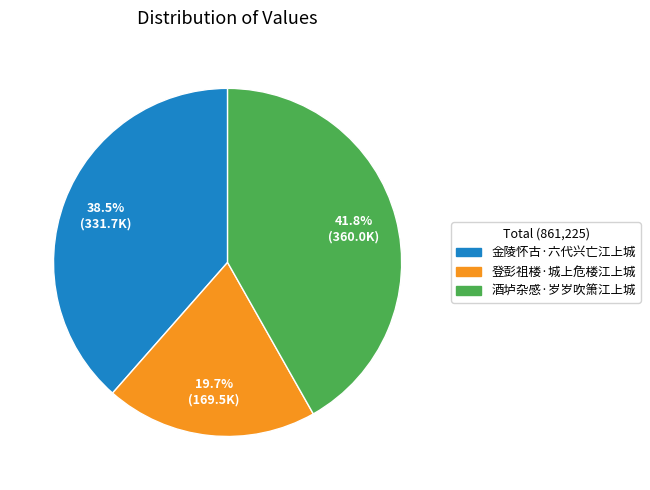

Is it true that 酒垆杂感·岁岁吹箫江上城 is 42% of the pie?

True